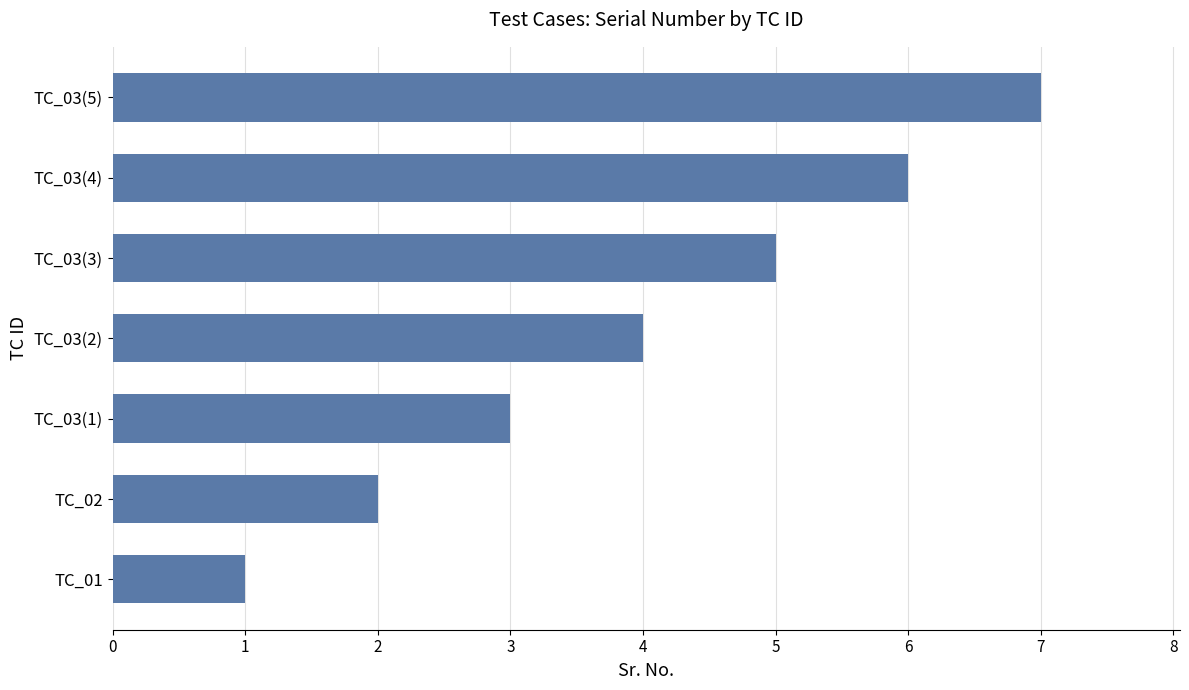

Count the number of categories in the chart.

7